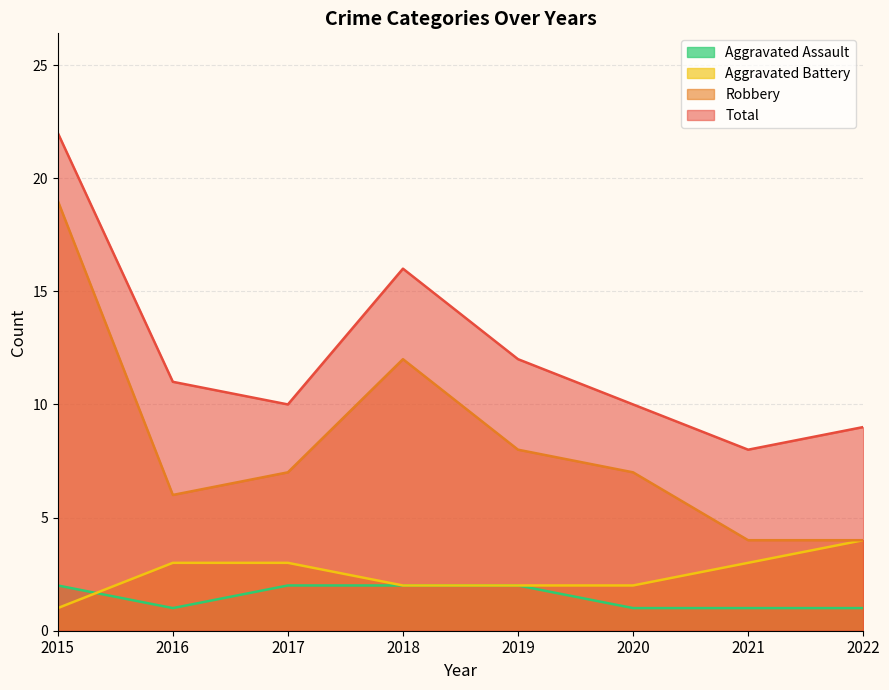

Does the chart have visible grid lines?

Yes